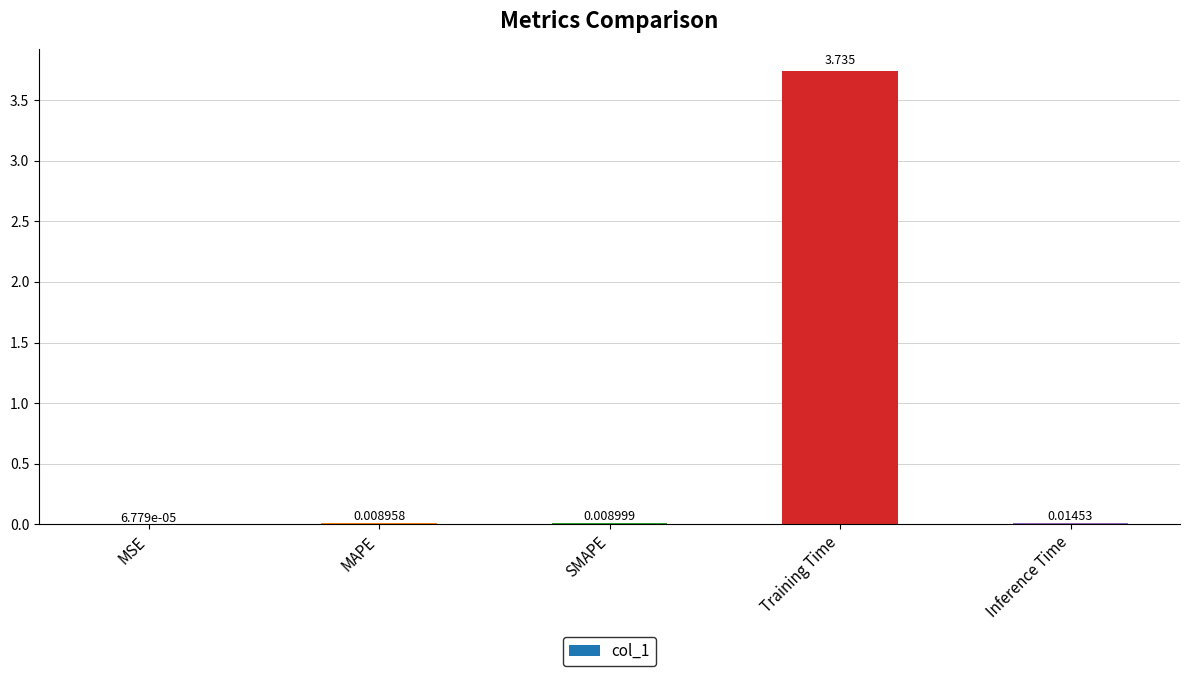

Which has a higher value, MSE or MAPE?

MAPE